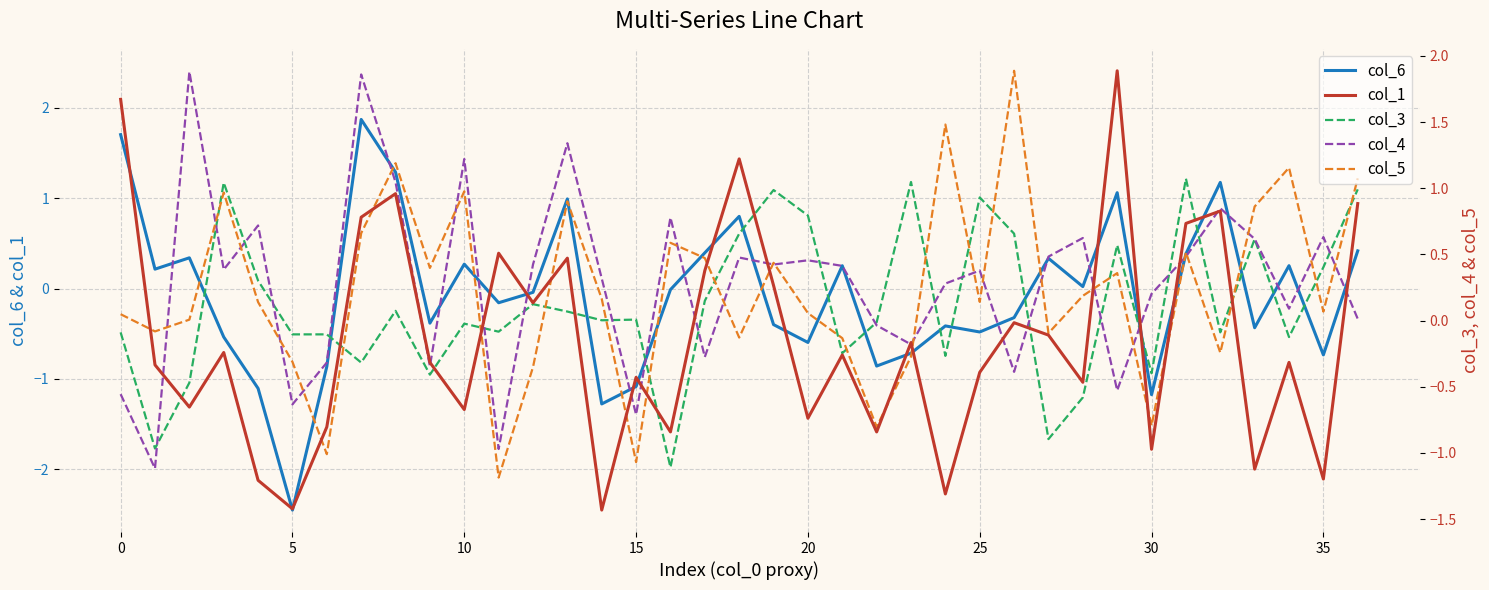

How many values in col_6 are above zero?

17